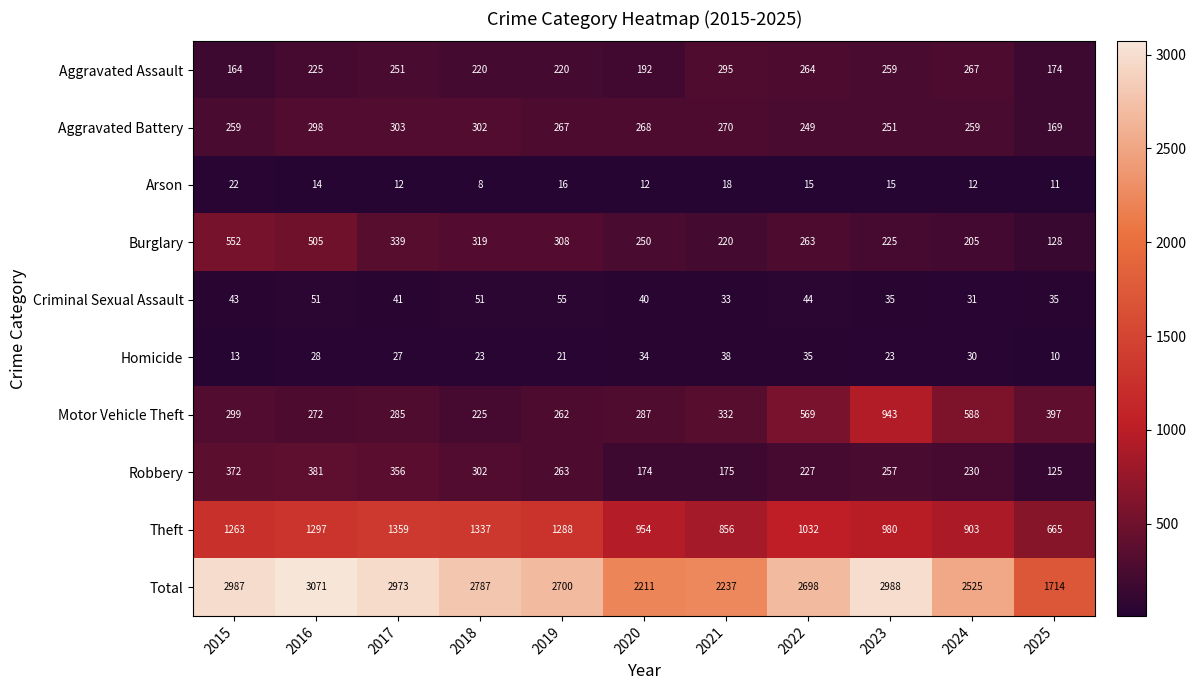

Which series has the largest total across all categories?

Total